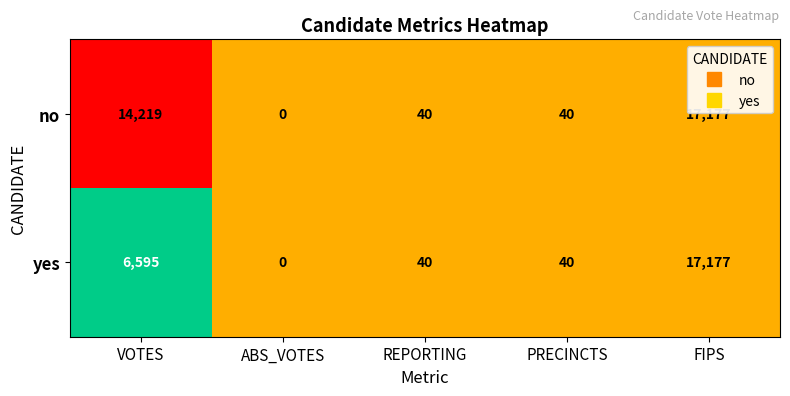

Reading left to right, transcribe all the data shown in this chart.

no: 14219	0	40	40	17177
yes: 6595	0	40	40	17177